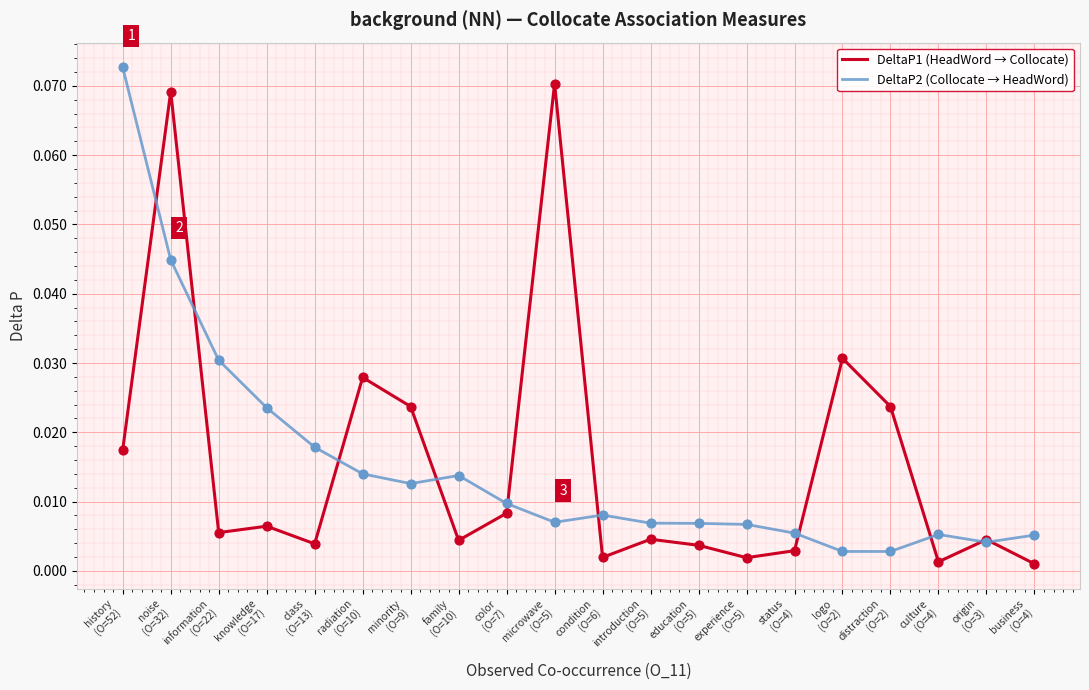

Which series has the largest total across all categories?

DeltaP1 (HeadWord → Collocate)